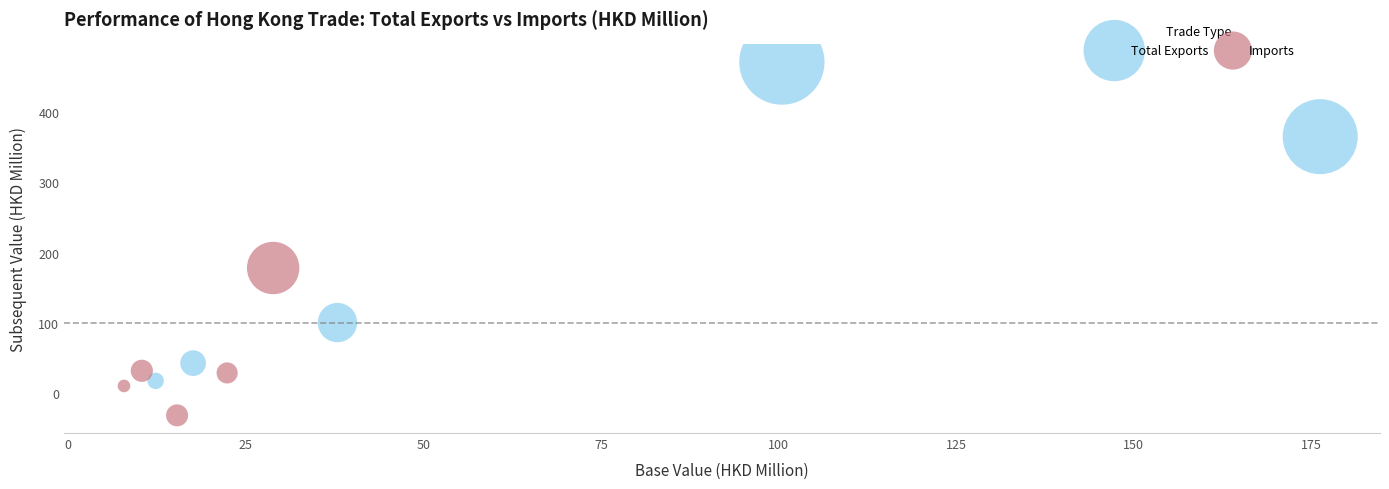

What are all the series names shown in the legend?

Total Exports, Imports